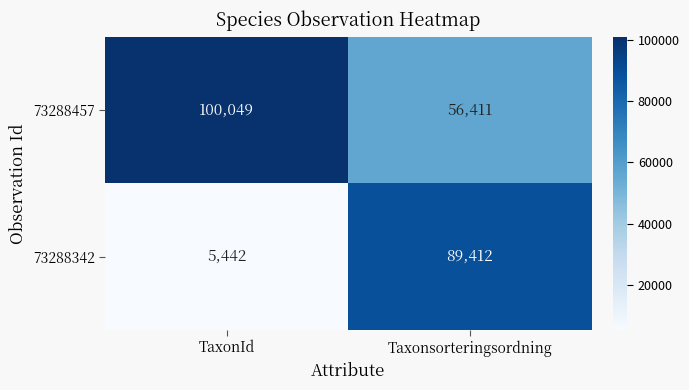

Reading left to right, transcribe all the data shown in this chart.

73288457: 100049	56411
73288342: 5442	89412